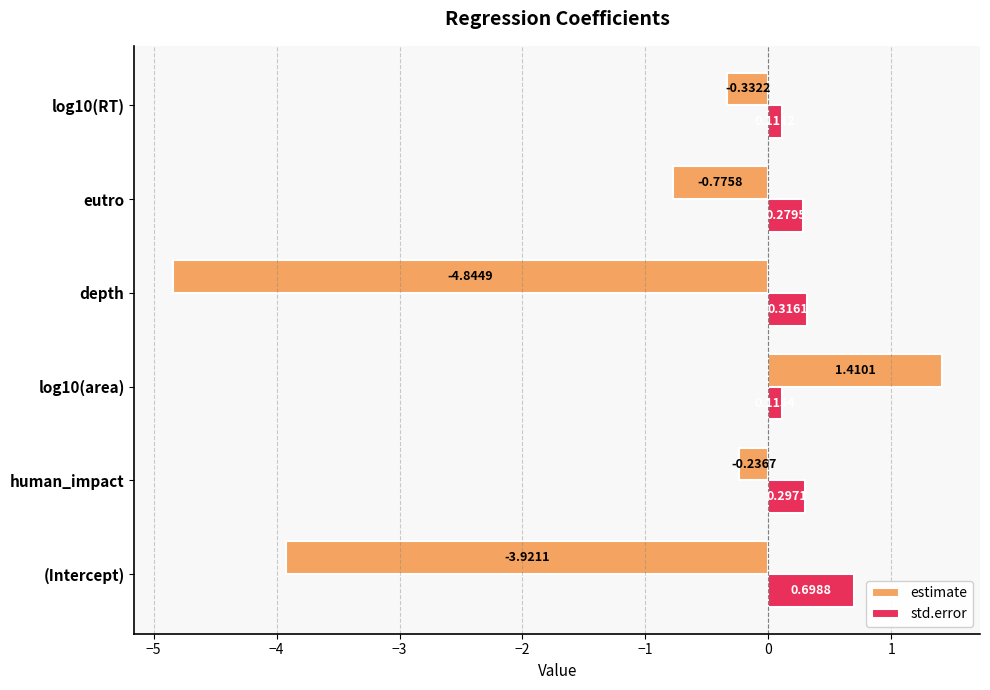

Which category has the lowest value in the std.error series?

log10(RT)